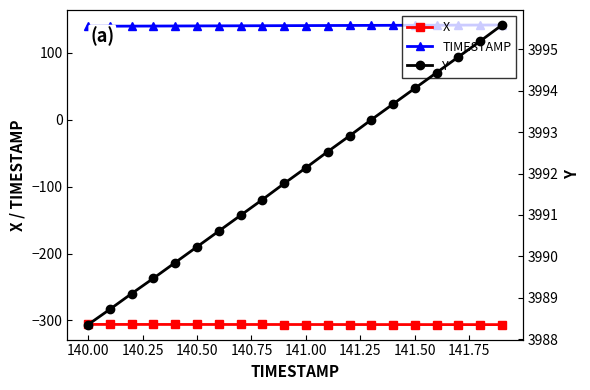

What is the sum of all TIMESTAMP values?

2819.0